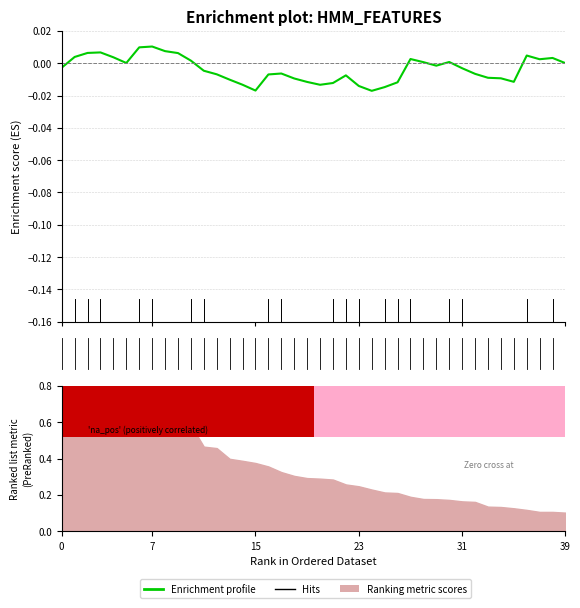

At which label is the value closest to 0?

39